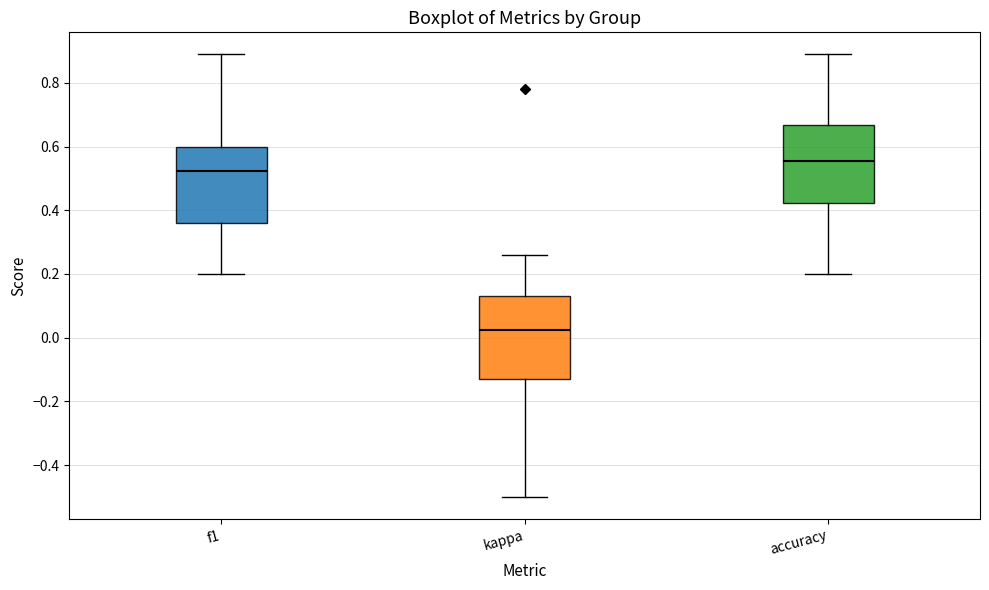

Reading left to right, transcribe this box plot: for each box, give where its median line is, the range the box spans, and where its two whiskers end, as read against the y-axis. The values are not printed on the chart, so give them approximately, as read against the axis.

f1: median 0.52, box 0.36 to 0.60, whiskers 0.20 to 0.88
kappa: median 0.02, box -0.12 to 0.12, whiskers -0.50 to 0.26
accuracy: median 0.56, box 0.42 to 0.66, whiskers 0.20 to 0.88